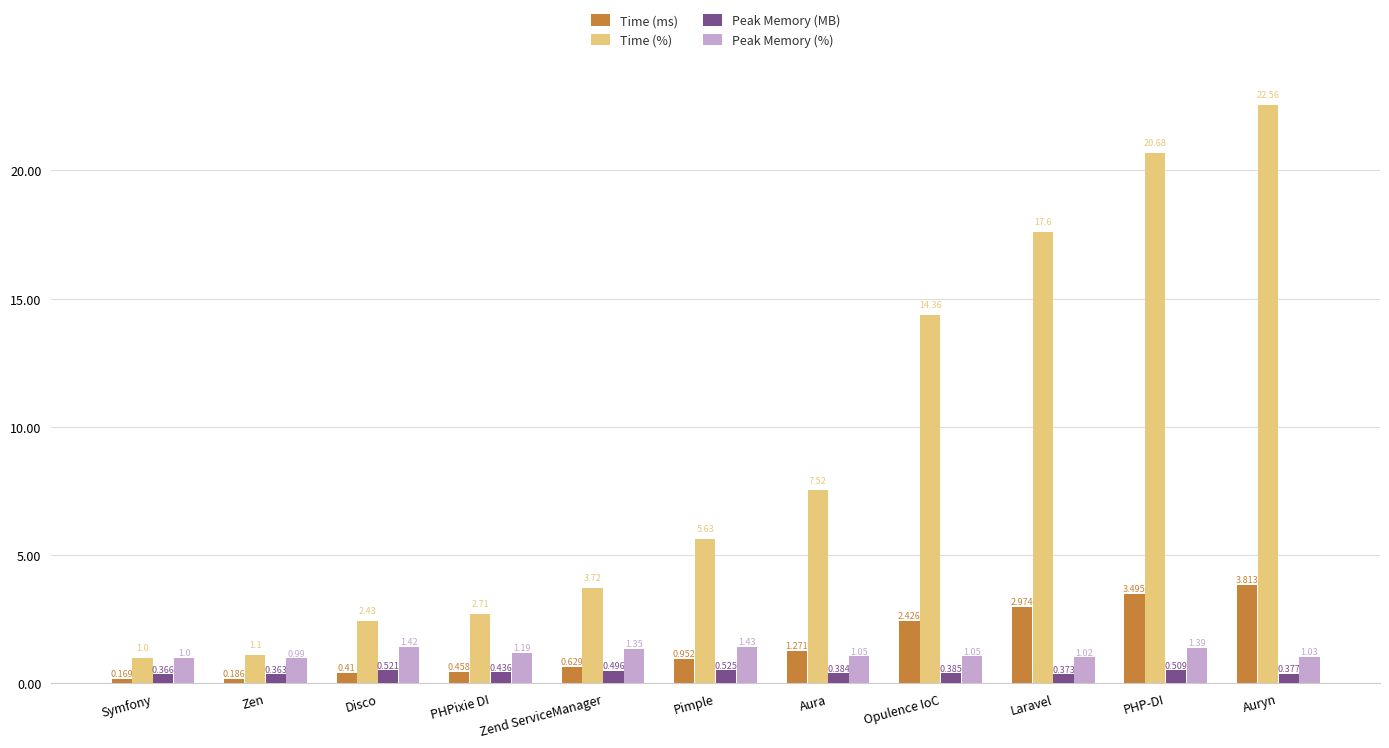

At which label is Peak Memory (%) closest to 1?

Symfony